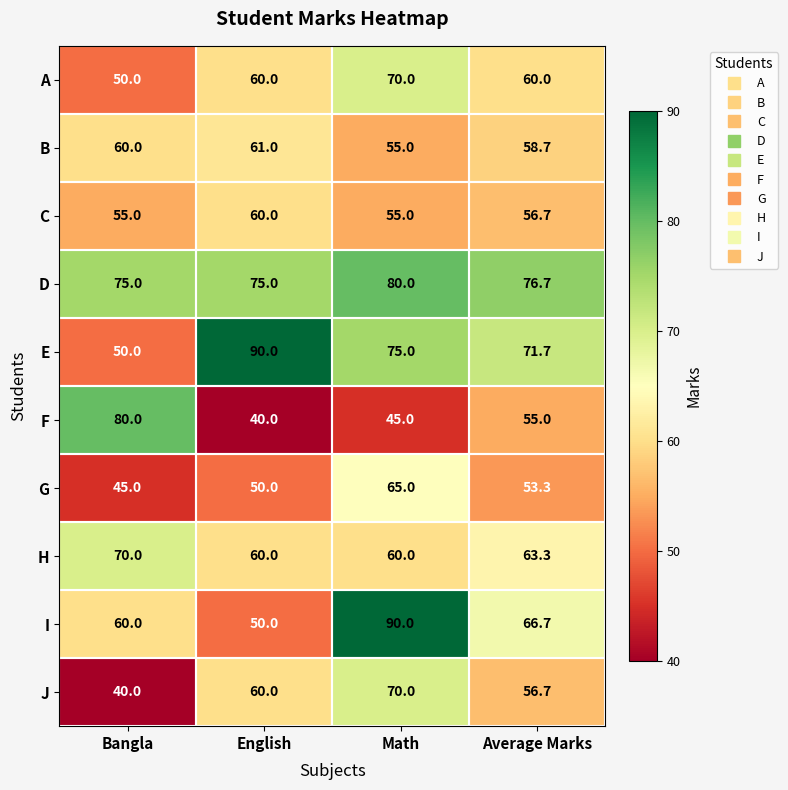

The G series shows 18.6 at Math. True or false?

False